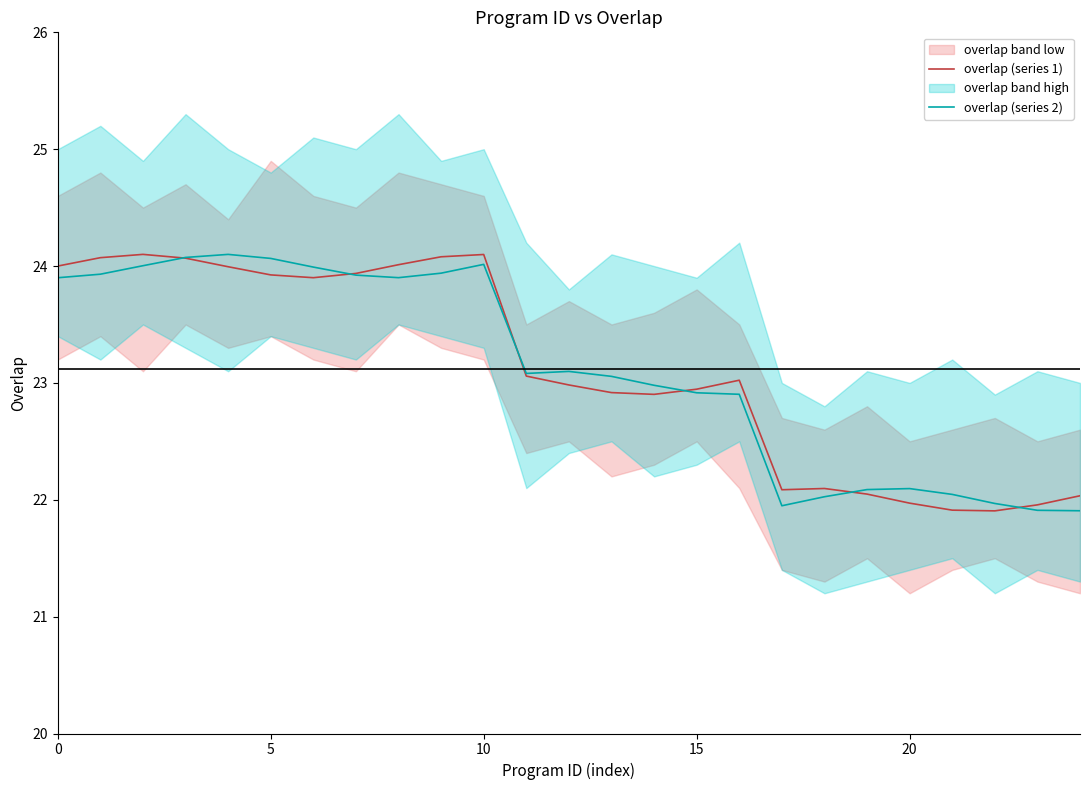

What is the difference between the overlap (series 2) values at 15 and 18?

0.9